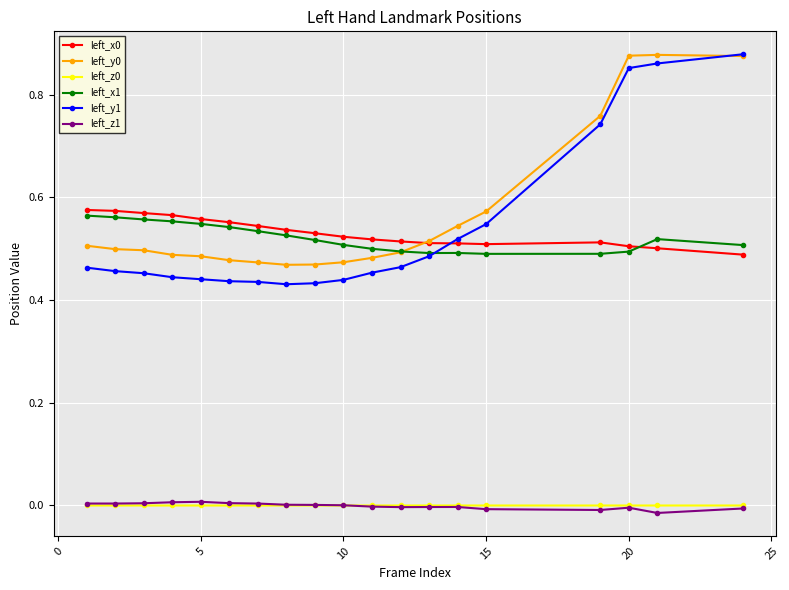

Which series has the widest spread of values?

left_y1